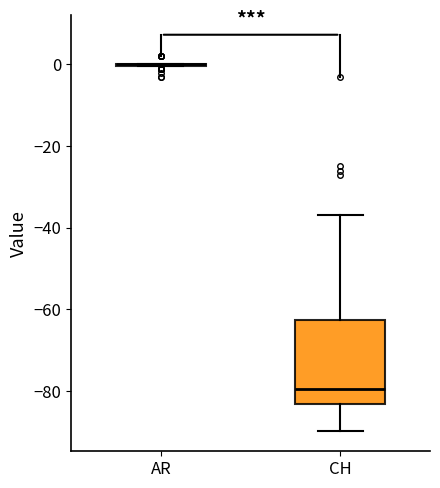

Reading left to right, read every box against the y-axis: the position of its median line, the range the box covers, and the ends of its whiskers. The values are not printed on the chart, so give them approximately, as read against the axis.

AR: box collapsed to a line at 0, whiskers 0 to 0
CH: median -80, box -84 to -62, whiskers -90 to -36